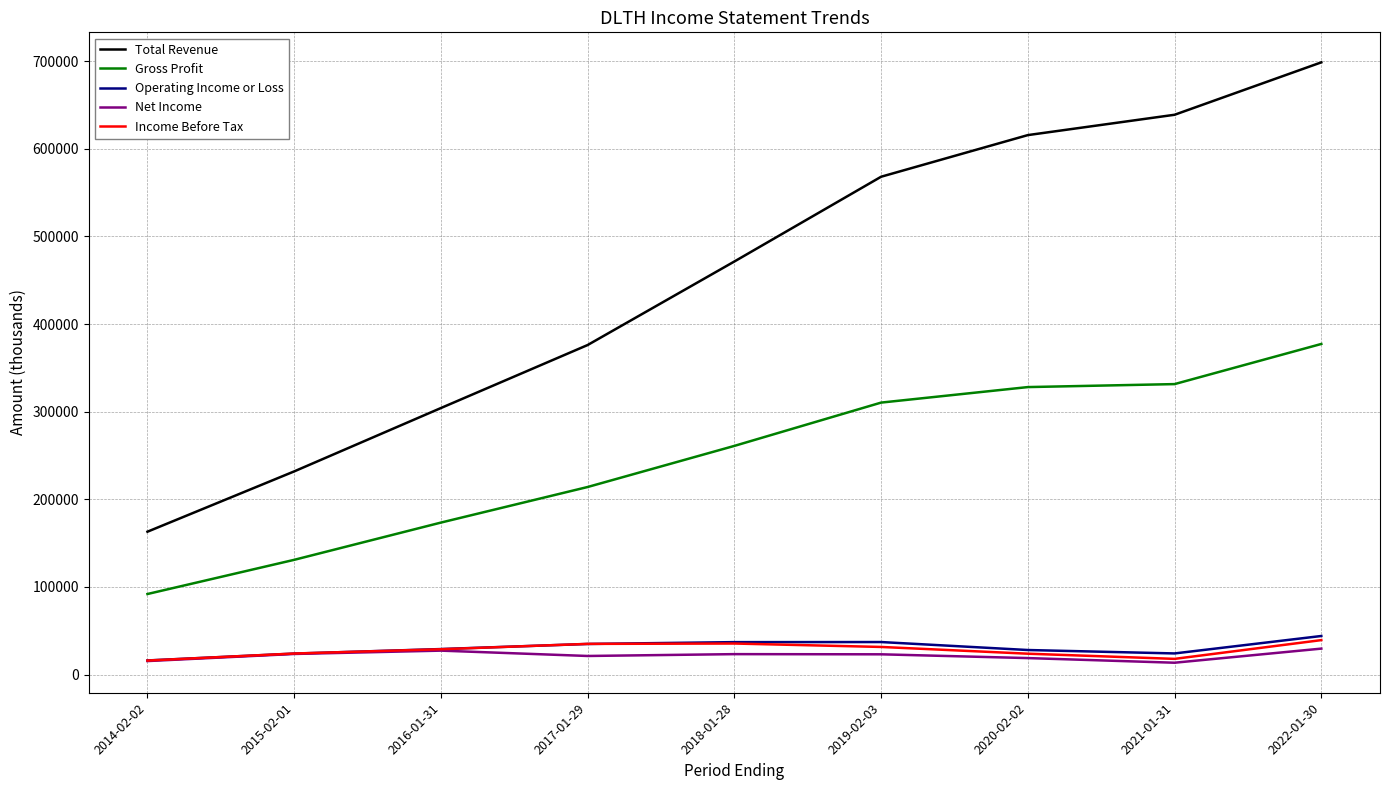

What is the difference between the maximum and minimum values in the Gross Profit series?

285300